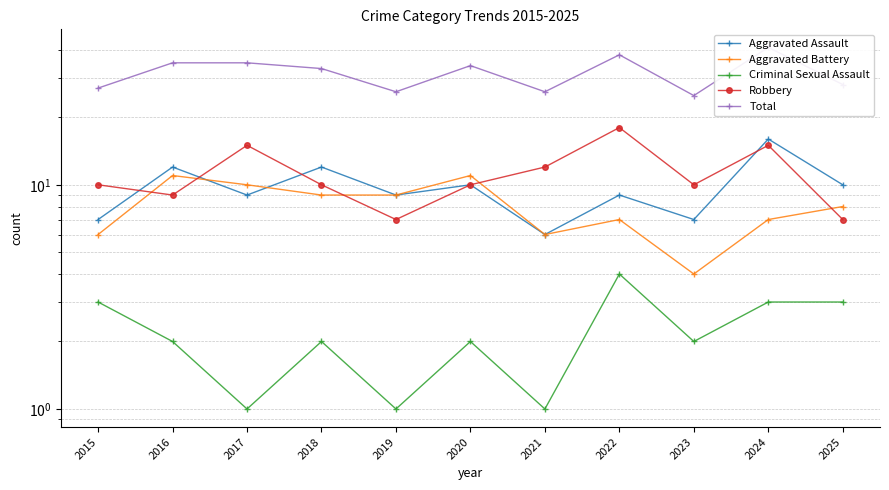

Does the chart have visible grid lines?

Yes